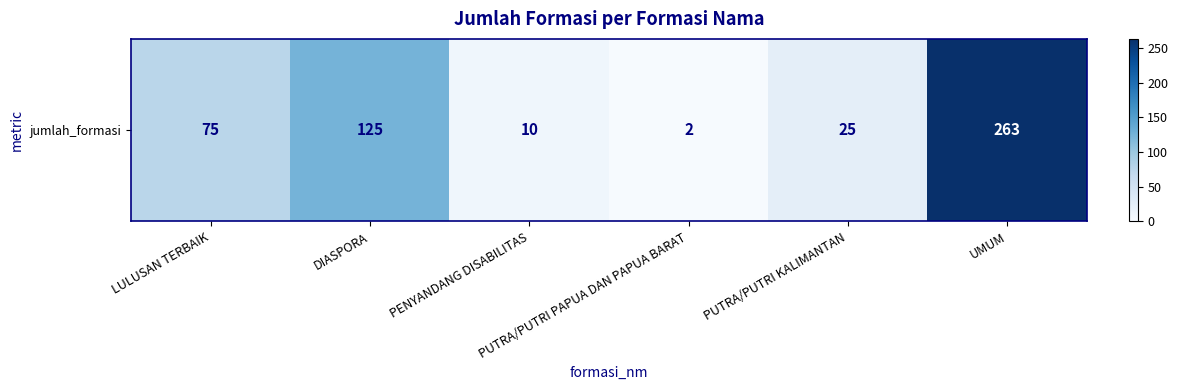

What is the change in value from DIASPORA to PENYANDANG DISABILITAS?

-115